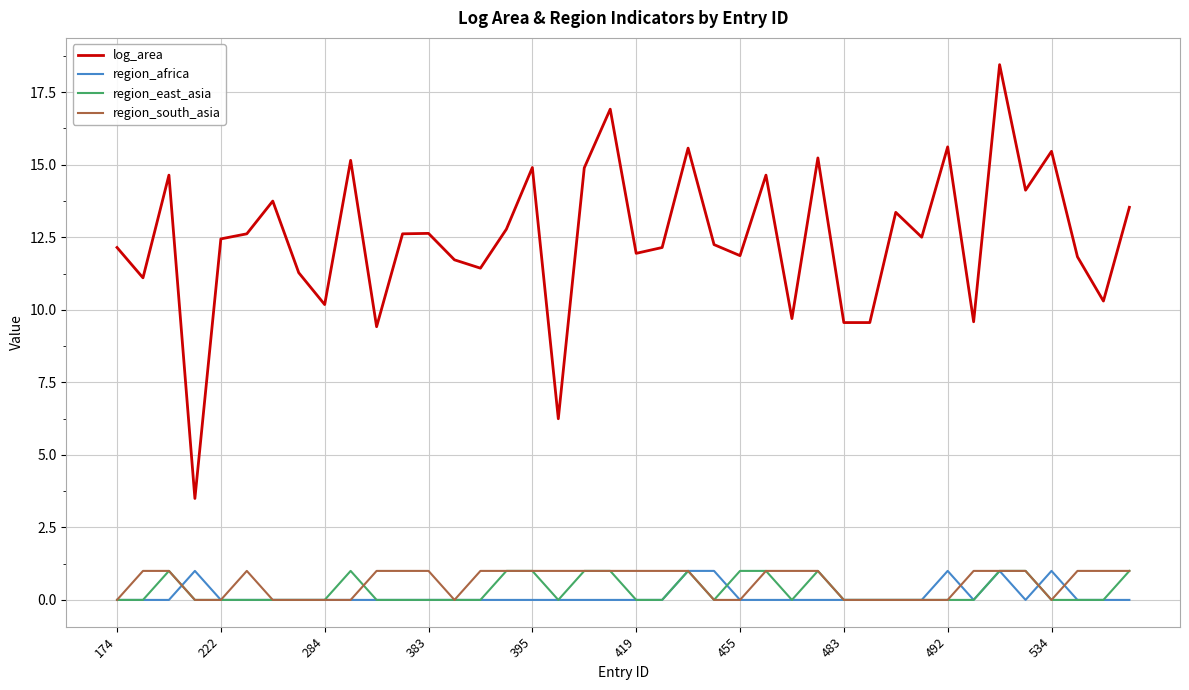

Which series has the largest total across all categories?

log_area